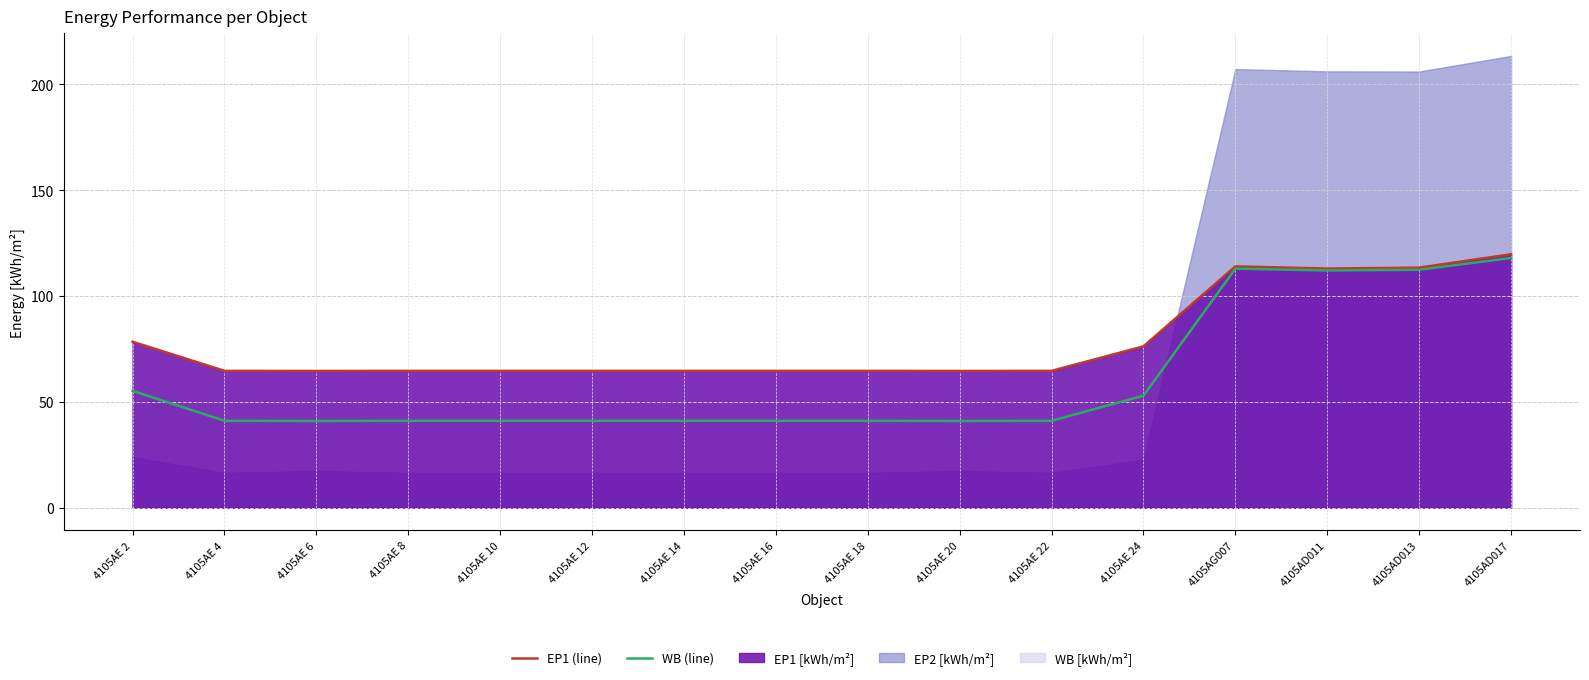

What is the sum of the EP1 [kWh/m²] values at 4105AD011 and 4105AE 22?

177.7